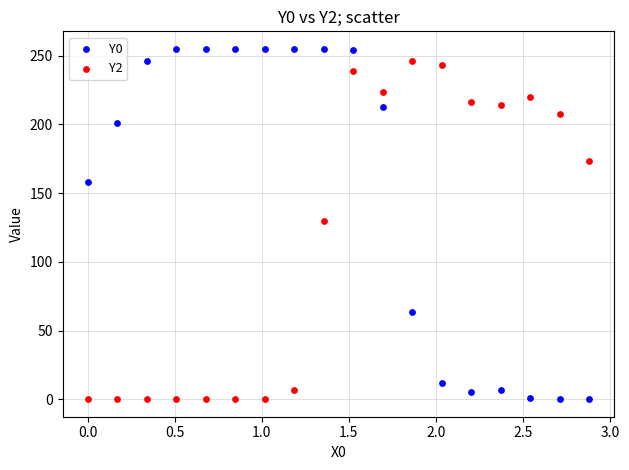

What are all the series names shown in the legend?

Y0, Y2